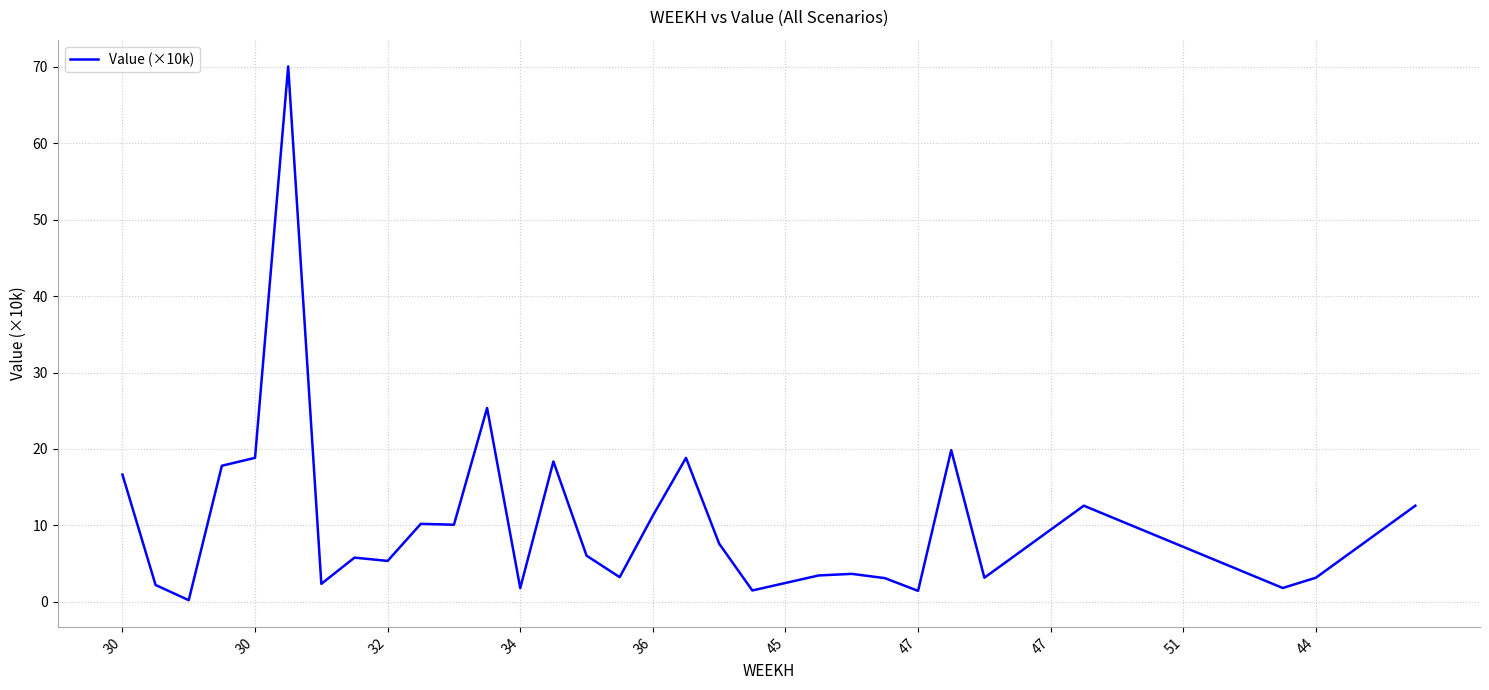

Does the chart display data point markers on the line(s)?

No